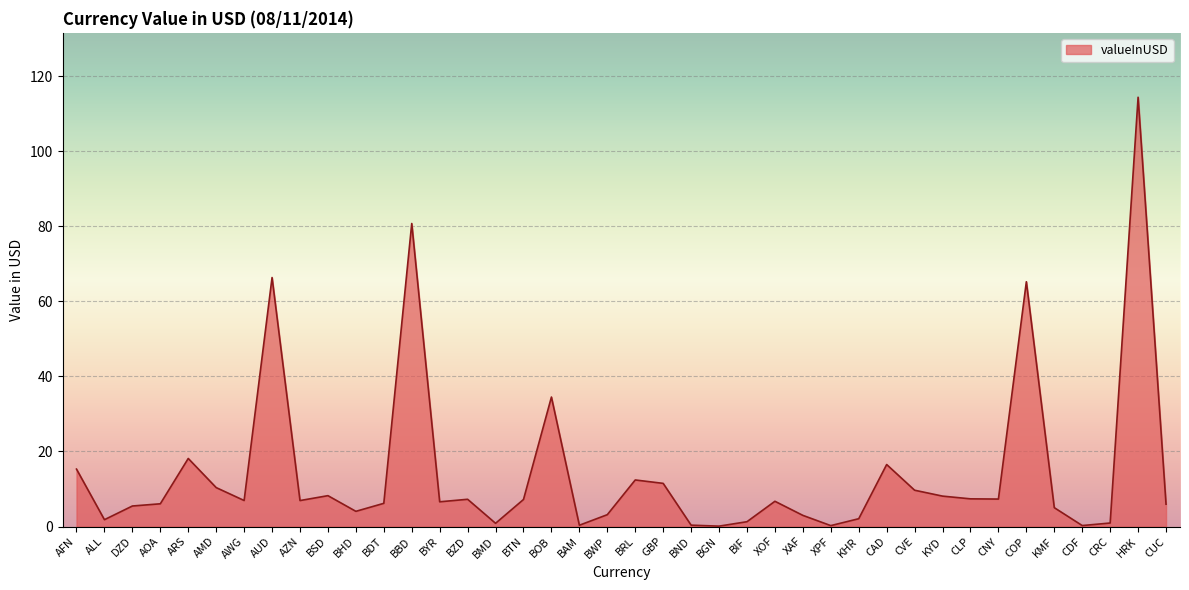

What position from the left is BTN?

17